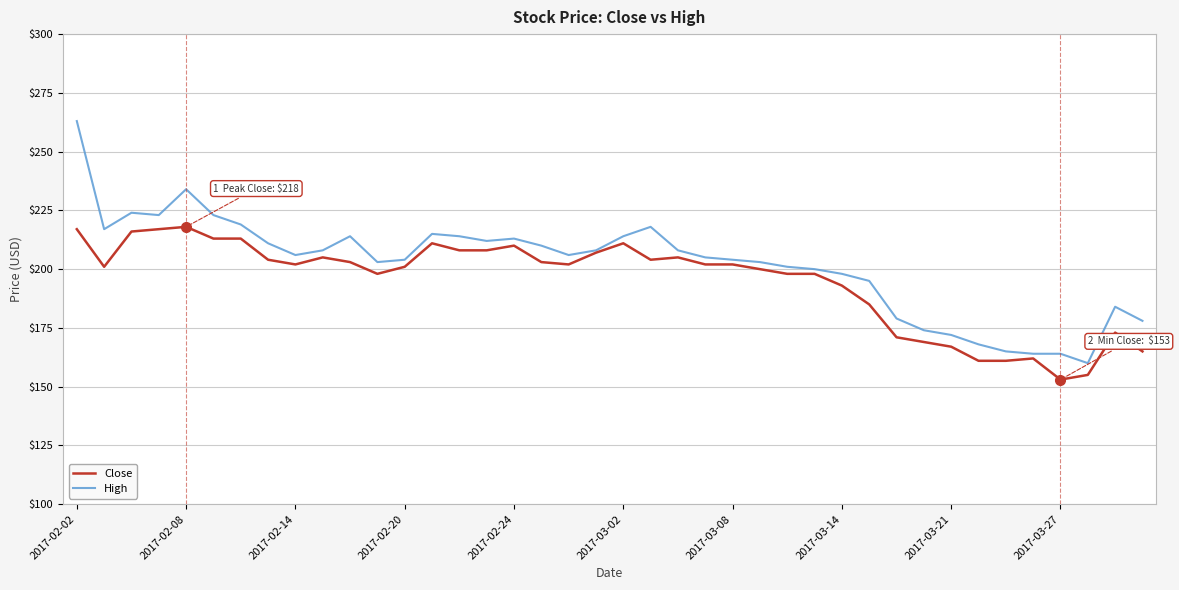

Which series has the largest range (max minus min)?

High